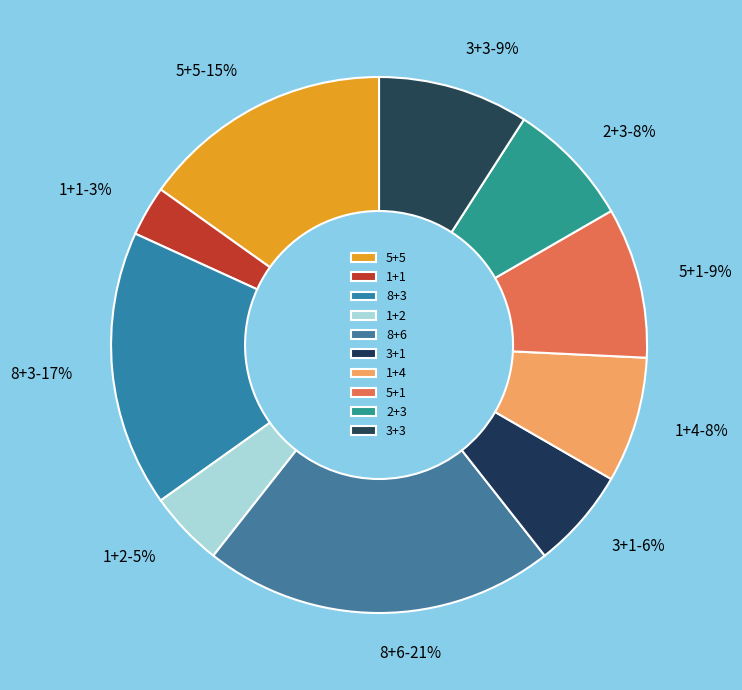

Do 1+4 and 2+3 together represent more than half of the pie?

No